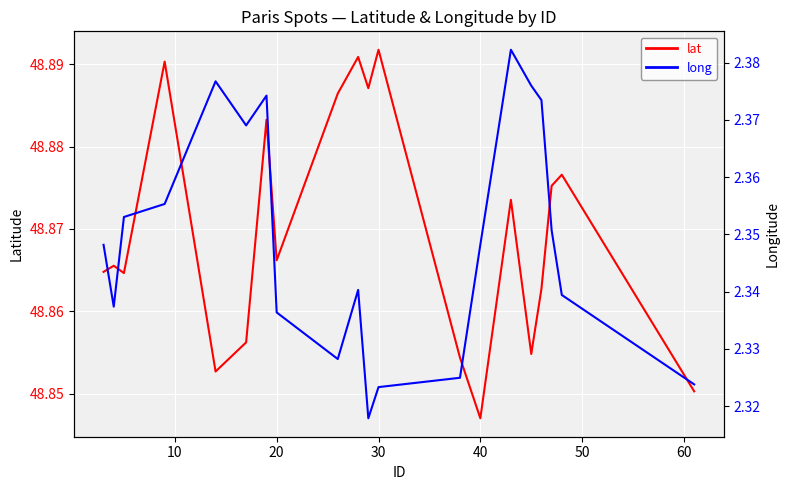

What is the difference between the second highest and minimum values in the long series?

0.1